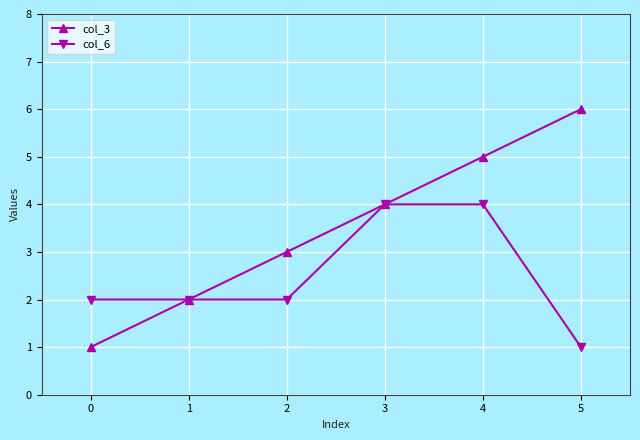

What is the difference between the col_3 values at 0 and 5?

5